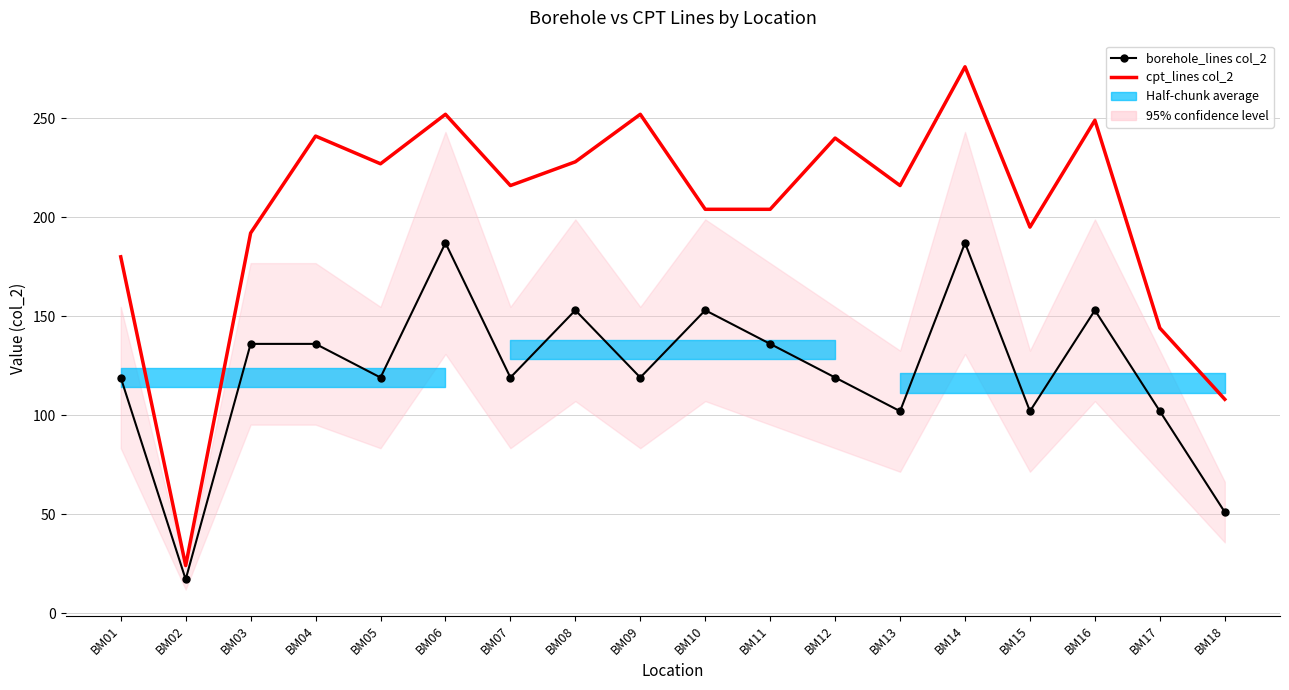

At which label is cpt_lines col_2 closest to 150?

BM17